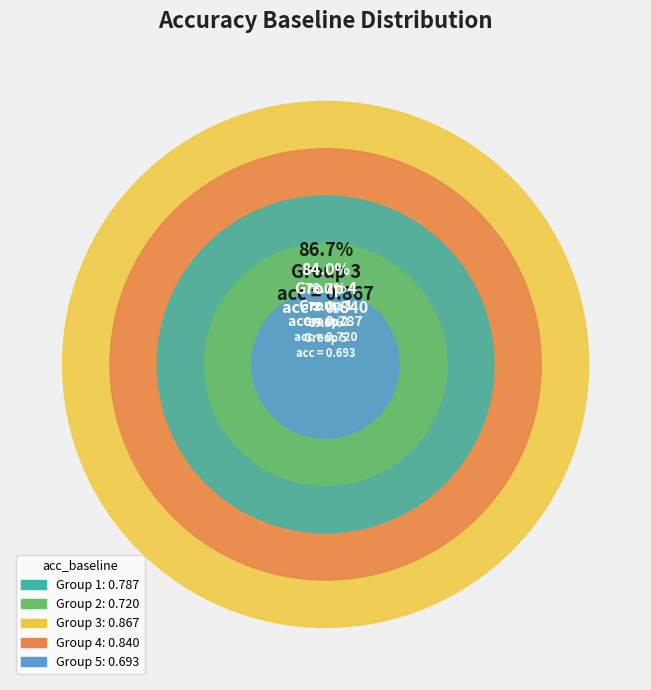

Is it true that 4 is 7% of the pie?

False